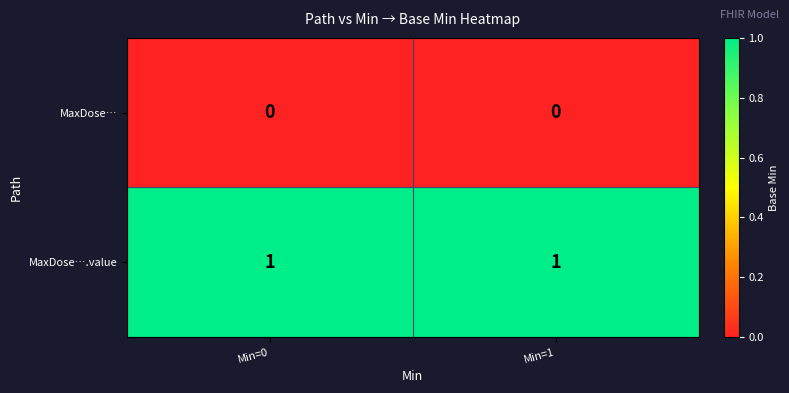

Reading left to right, list all the values displayed in this chart.

MaxDose…: Min=0=0	Min=1=0
MaxDose….value: Min=0=1	Min=1=1